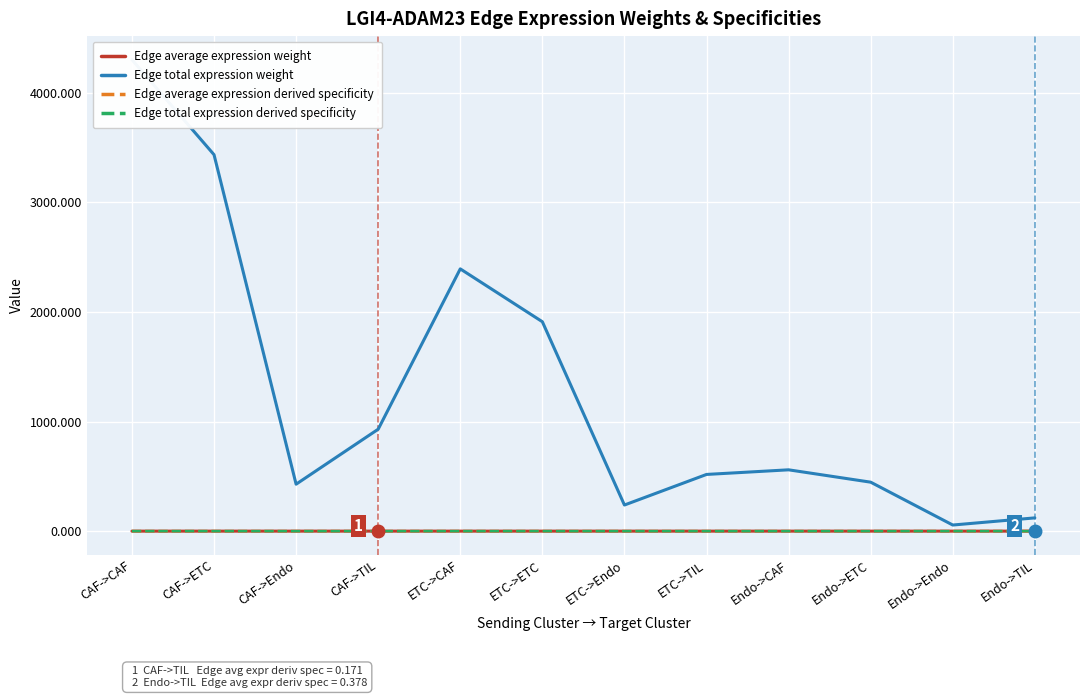

Is the value of Edge average expression weight at ETC->ETC greater than the value of Edge total expression derived specificity at CAF->TIL?

No